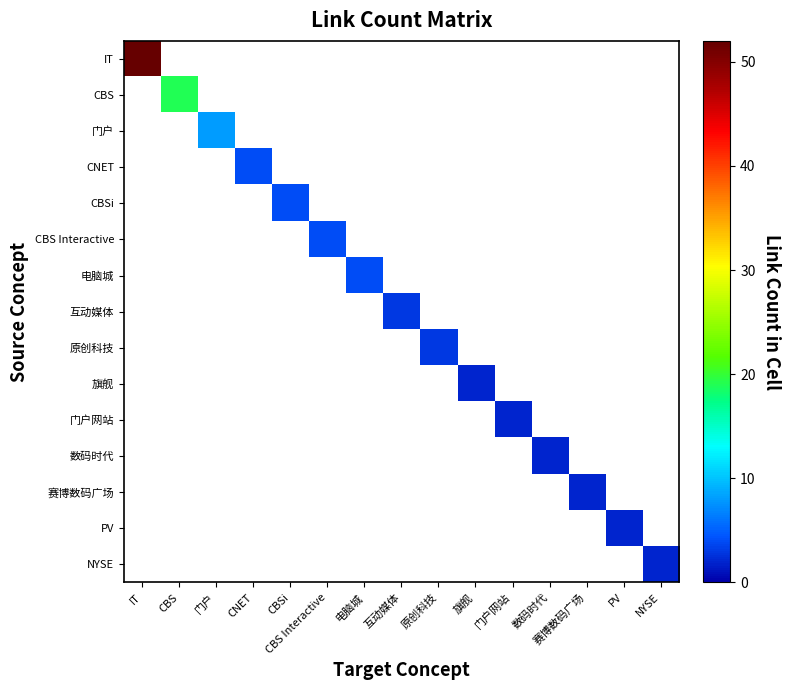

Reading left to right, extract all data points from this chart.

IT: IT=52	CBS=0	门户=0	CNET=0	CBSi=0	CBS Interactive=0	电脑城=0	互动媒体=0	原创科技=0	旗舰=0	门户网站=0	数码时代=0	赛博数码广场=0	PV=0	NYSE=0
CBS: IT=0	CBS=19	门户=0	CNET=0	CBSi=0	CBS Interactive=0	电脑城=0	互动媒体=0	原创科技=0	旗舰=0	门户网站=0	数码时代=0	赛博数码广场=0	PV=0	NYSE=0
门户: IT=0	CBS=0	门户=8	CNET=0	CBSi=0	CBS Interactive=0	电脑城=0	互动媒体=0	原创科技=0	旗舰=0	门户网站=0	数码时代=0	赛博数码广场=0	PV=0	NYSE=0
CNET: IT=0	CBS=0	门户=0	CNET=4	CBSi=0	CBS Interactive=0	电脑城=0	互动媒体=0	原创科技=0	旗舰=0	门户网站=0	数码时代=0	赛博数码广场=0	PV=0	NYSE=0
CBSi: IT=0	CBS=0	门户=0	CNET=0	CBSi=4	CBS Interactive=0	电脑城=0	互动媒体=0	原创科技=0	旗舰=0	门户网站=0	数码时代=0	赛博数码广场=0	PV=0	NYSE=0
CBS Interactive: IT=0	CBS=0	门户=0	CNET=0	CBSi=0	CBS Interactive=4	电脑城=0	互动媒体=0	原创科技=0	旗舰=0	门户网站=0	数码时代=0	赛博数码广场=0	PV=0	NYSE=0
电脑城: IT=0	CBS=0	门户=0	CNET=0	CBSi=0	CBS Interactive=0	电脑城=4	互动媒体=0	原创科技=0	旗舰=0	门户网站=0	数码时代=0	赛博数码广场=0	PV=0	NYSE=0
互动媒体: IT=0	CBS=0	门户=0	CNET=0	CBSi=0	CBS Interactive=0	电脑城=0	互动媒体=3	原创科技=0	旗舰=0	门户网站=0	数码时代=0	赛博数码广场=0	PV=0	NYSE=0
原创科技: IT=0	CBS=0	门户=0	CNET=0	CBSi=0	CBS Interactive=0	电脑城=0	互动媒体=0	原创科技=3	旗舰=0	门户网站=0	数码时代=0	赛博数码广场=0	PV=0	NYSE=0
旗舰: IT=0	CBS=0	门户=0	CNET=0	CBSi=0	CBS Interactive=0	电脑城=0	互动媒体=0	原创科技=0	旗舰=2	门户网站=0	数码时代=0	赛博数码广场=0	PV=0	NYSE=0
门户网站: IT=0	CBS=0	门户=0	CNET=0	CBSi=0	CBS Interactive=0	电脑城=0	互动媒体=0	原创科技=0	旗舰=0	门户网站=2	数码时代=0	赛博数码广场=0	PV=0	NYSE=0
数码时代: IT=0	CBS=0	门户=0	CNET=0	CBSi=0	CBS Interactive=0	电脑城=0	互动媒体=0	原创科技=0	旗舰=0	门户网站=0	数码时代=2	赛博数码广场=0	PV=0	NYSE=0
赛博数码广场: IT=0	CBS=0	门户=0	CNET=0	CBSi=0	CBS Interactive=0	电脑城=0	互动媒体=0	原创科技=0	旗舰=0	门户网站=0	数码时代=0	赛博数码广场=2	PV=0	NYSE=0
PV: IT=0	CBS=0	门户=0	CNET=0	CBSi=0	CBS Interactive=0	电脑城=0	互动媒体=0	原创科技=0	旗舰=0	门户网站=0	数码时代=0	赛博数码广场=0	PV=2	NYSE=0
NYSE: IT=0	CBS=0	门户=0	CNET=0	CBSi=0	CBS Interactive=0	电脑城=0	互动媒体=0	原创科技=0	旗舰=0	门户网站=0	数码时代=0	赛博数码广场=0	PV=0	NYSE=2